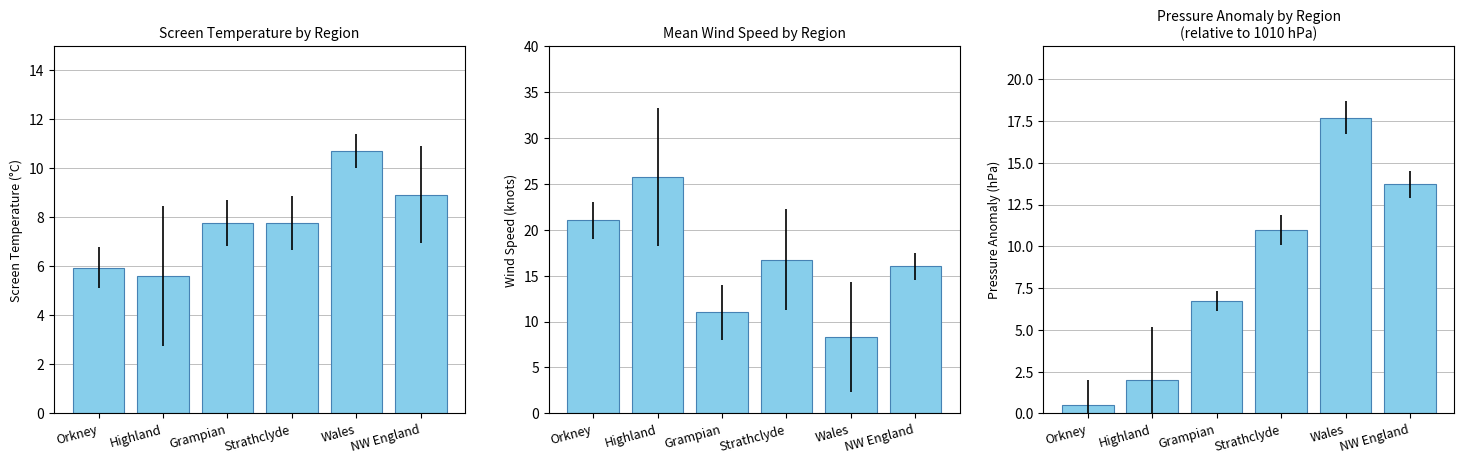

List the series in order of their peak value, lowest first.

Screen Temperature, Pressure Anomaly, Wind Speed